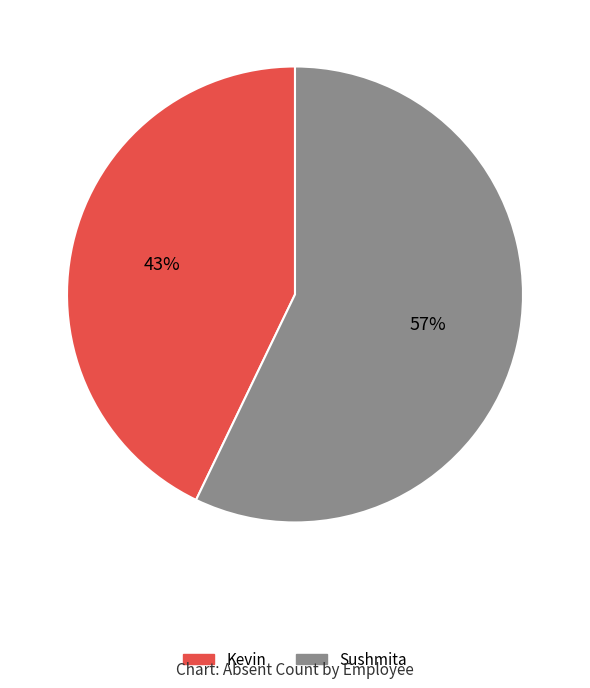

Rank the categories by value from lowest to highest.

Kevin, Sushmita